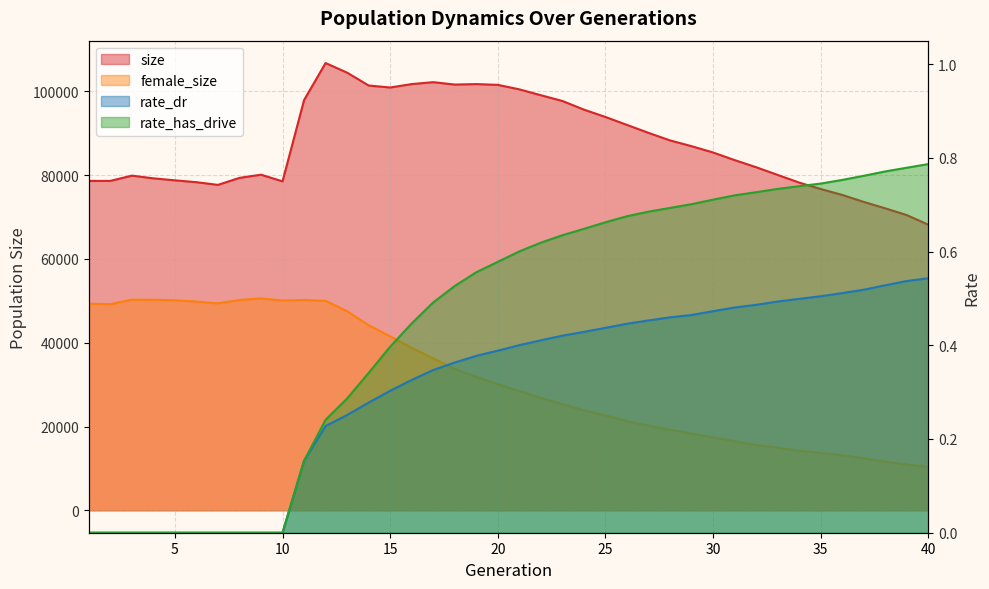

Is the value of size at 2 greater than the value of rate_dr at 30?

Yes